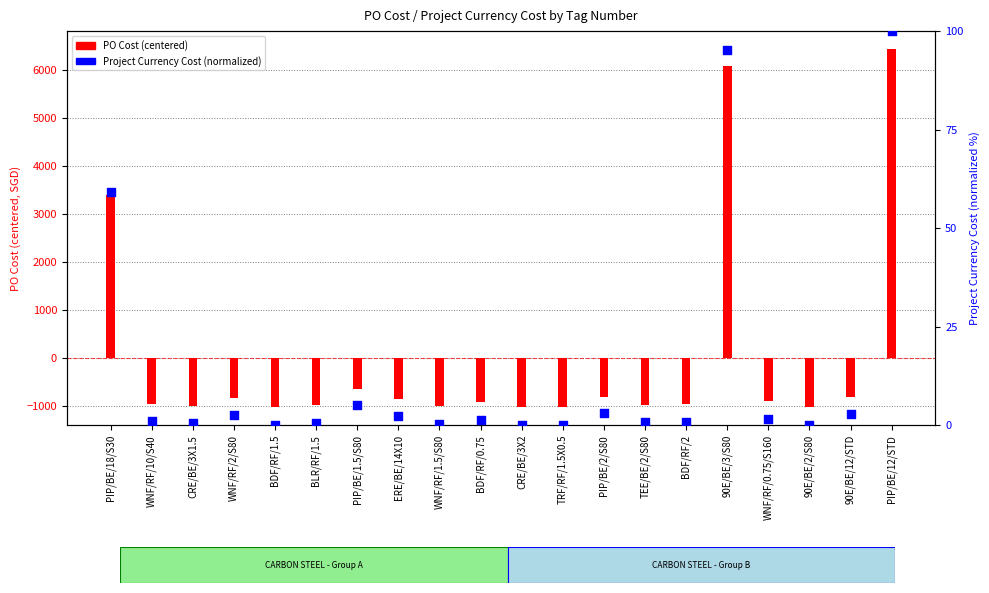

What are all the series names shown in the legend?

PO Cost (centered), Project Currency Cost (normalized)